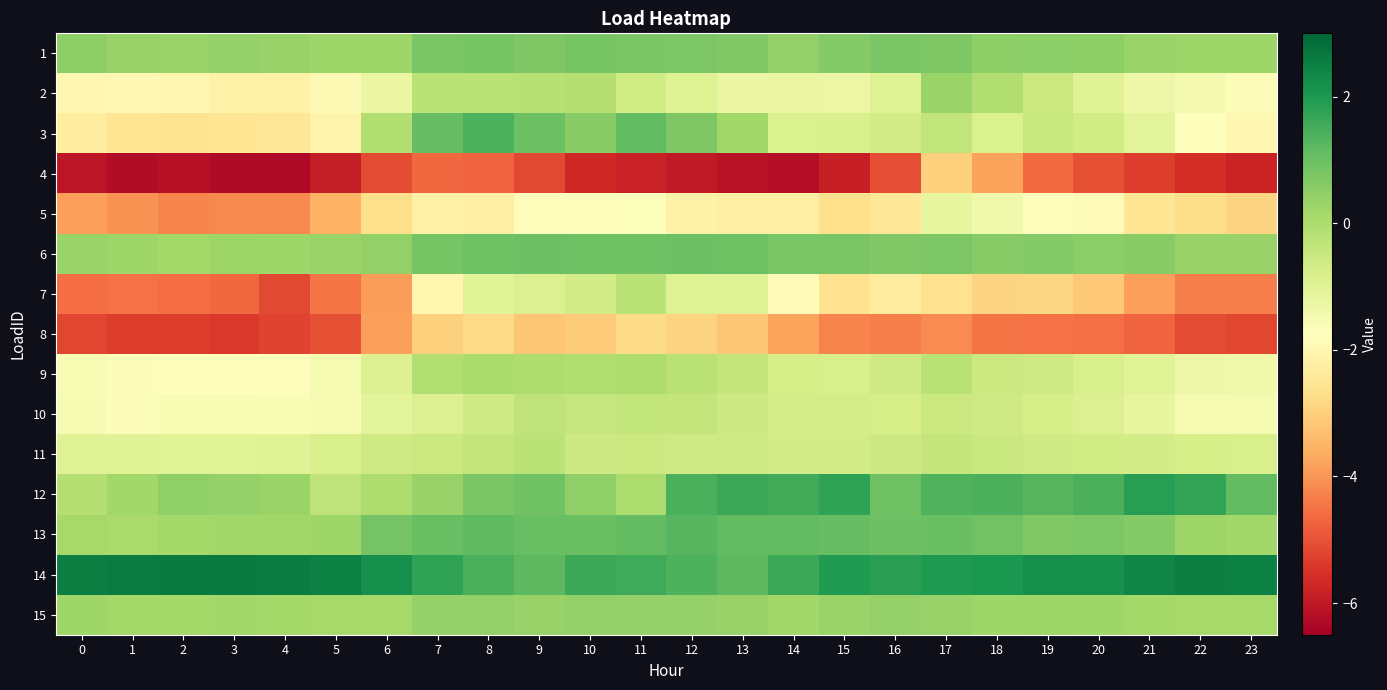

Reading left to right, transcribe all the data shown in this chart.

1: 0=0.5	1=0.4	2=0.3	3=0.4	4=0.3	5=0.3	6=0.2	7=0.8	8=0.8	9=0.7	10=0.8	11=0.8	12=0.8	13=0.7	14=0.4	15=0.6	16=0.8	17=0.7	18=0.5	19=0.5	20=0.5	21=0.3	22=0.2	23=0.3
2: 0=-2.0	1=-2.0	2=-2.0	3=-2.1	4=-2.1	5=-1.9	6=-1.2	7=-0.2	8=-0.3	9=-0.2	10=-0.1	11=-0.7	12=-0.9	13=-1.2	14=-1.2	15=-1.3	16=-1.0	17=0.3	18=-0.0	19=-0.5	20=-1.0	21=-1.3	22=-1.5	23=-1.6
3: 0=-2.3	1=-2.5	2=-2.6	3=-2.5	4=-2.5	5=-2.1	6=-0.1	7=1.1	8=1.4	9=1.0	10=0.6	11=1.1	12=0.7	13=0.2	14=-0.9	15=-0.8	16=-0.7	17=-0.4	18=-0.9	19=-0.5	20=-0.7	21=-1.1	22=-1.8	23=-2.0
4: 0=-6.0	1=-6.2	2=-6.2	3=-6.3	4=-6.3	5=-5.9	6=-5.1	7=-4.7	8=-4.7	9=-5.2	10=-5.7	11=-5.8	12=-5.9	13=-6.1	14=-6.2	15=-5.9	16=-5.1	17=-3.0	18=-3.8	19=-4.6	20=-5.0	21=-5.3	22=-5.6	23=-5.8
5: 0=-3.8	1=-4.0	2=-4.3	3=-4.2	4=-4.2	5=-3.6	6=-2.7	7=-2.2	8=-2.2	9=-1.8	10=-1.8	11=-1.7	12=-2.1	13=-2.2	14=-2.2	15=-2.7	16=-2.5	17=-1.2	18=-1.4	19=-1.8	20=-1.9	21=-2.5	22=-2.7	23=-2.9
6: 0=0.3	1=0.2	2=0.2	3=0.3	4=0.2	5=0.3	6=0.4	7=0.8	8=0.9	9=1.0	10=0.9	11=1.0	12=1.0	13=0.9	14=0.8	15=0.8	16=0.7	17=0.7	18=0.6	19=0.6	20=0.5	21=0.6	22=0.4	23=0.4
7: 0=-4.6	1=-4.5	2=-4.6	3=-4.7	4=-5.2	5=-4.5	6=-3.9	7=-2.0	8=-1.0	9=-0.9	10=-0.7	11=-0.2	12=-1.0	13=-1.0	14=-1.8	15=-2.6	16=-2.3	17=-2.6	18=-2.9	19=-2.8	20=-3.1	21=-3.9	22=-4.3	23=-4.3
8: 0=-5.2	1=-5.3	2=-5.3	3=-5.4	4=-5.2	5=-5.0	6=-3.9	7=-3.0	8=-2.8	9=-3.2	10=-3.1	11=-2.8	12=-2.9	13=-3.2	14=-3.8	15=-4.3	16=-4.3	17=-4.2	18=-4.5	19=-4.5	20=-4.6	21=-4.7	22=-5.1	23=-5.2
9: 0=-1.6	1=-1.7	2=-1.7	3=-1.7	4=-1.8	5=-1.5	6=-0.9	7=-0.1	8=0.1	9=-0.0	10=-0.0	11=-0.0	12=-0.2	13=-0.4	14=-0.7	15=-0.8	16=-0.6	17=-0.2	18=-0.5	19=-0.6	20=-0.8	21=-1.0	22=-1.3	23=-1.4
10: 0=-1.6	1=-1.6	2=-1.6	3=-1.6	4=-1.6	5=-1.5	6=-1.1	7=-0.9	8=-0.6	9=-0.3	10=-0.4	11=-0.3	12=-0.4	13=-0.6	14=-0.7	15=-0.7	16=-0.8	17=-0.5	18=-0.6	19=-0.8	20=-0.9	21=-1.2	22=-1.5	23=-1.5
11: 0=-1.0	1=-1.0	2=-1.0	3=-1.0	4=-1.0	5=-0.8	6=-0.6	7=-0.6	8=-0.4	9=-0.3	10=-0.6	11=-0.6	12=-0.6	13=-0.6	14=-0.7	15=-0.7	16=-0.6	17=-0.4	18=-0.5	19=-0.6	20=-0.7	21=-0.7	22=-0.8	23=-0.8
12: 0=-0.1	1=0.2	2=0.5	3=0.4	4=0.3	5=-0.3	6=-0.0	7=0.4	8=0.8	9=0.9	10=0.4	11=-0.0	12=1.4	13=1.6	14=1.5	15=1.7	16=1.0	17=1.3	18=1.4	19=1.3	20=1.4	21=1.9	22=1.7	23=1.1
13: 0=0.1	1=0.1	2=0.1	3=0.2	4=0.2	5=0.2	6=0.9	7=1.0	8=1.2	9=1.0	10=1.0	11=1.1	12=1.3	13=1.1	14=1.1	15=1.1	16=1.0	17=1.0	18=0.9	19=0.7	20=0.7	21=0.7	22=0.3	23=0.2
14: 0=2.5	1=2.6	2=2.6	3=2.6	4=2.6	5=2.5	6=2.2	7=1.8	8=1.4	9=1.2	10=1.6	11=1.6	12=1.4	13=1.2	14=1.6	15=2.0	16=1.8	17=2.0	18=2.0	19=2.2	20=2.2	21=2.4	22=2.6	23=2.5
15: 0=0.2	1=0.2	2=0.2	3=0.2	4=0.2	5=0.1	6=0.1	7=0.4	8=0.4	9=0.4	10=0.4	11=0.4	12=0.4	13=0.3	14=0.2	15=0.3	16=0.4	17=0.4	18=0.3	19=0.3	20=0.2	21=0.2	22=0.1	23=0.1